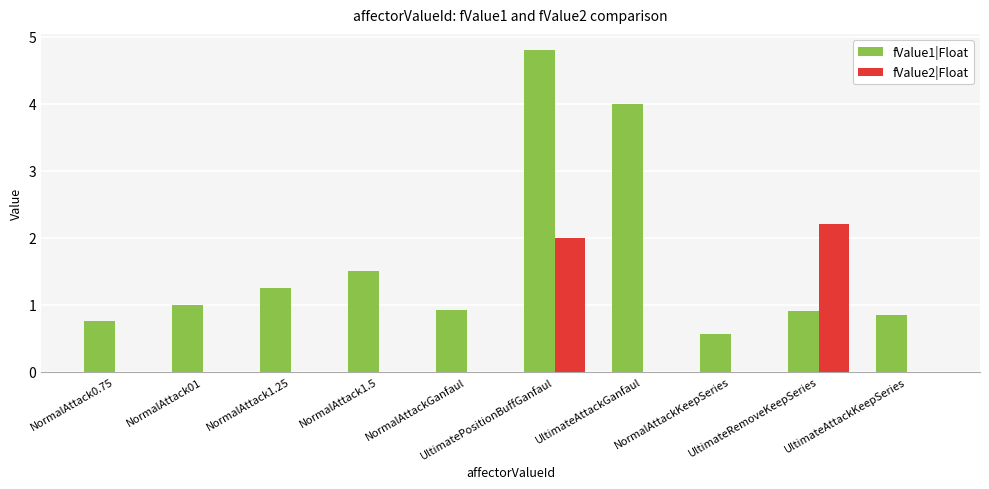

At which category is the sum across all series the highest?

UltimatePositionBuffGanfaul